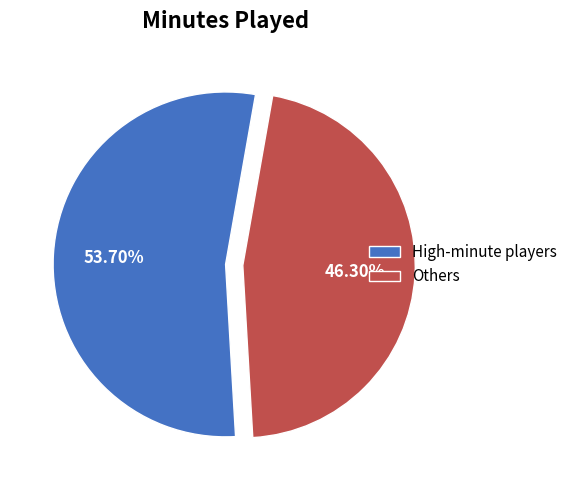

To the nearest percent, what is the average slice percentage?

50%